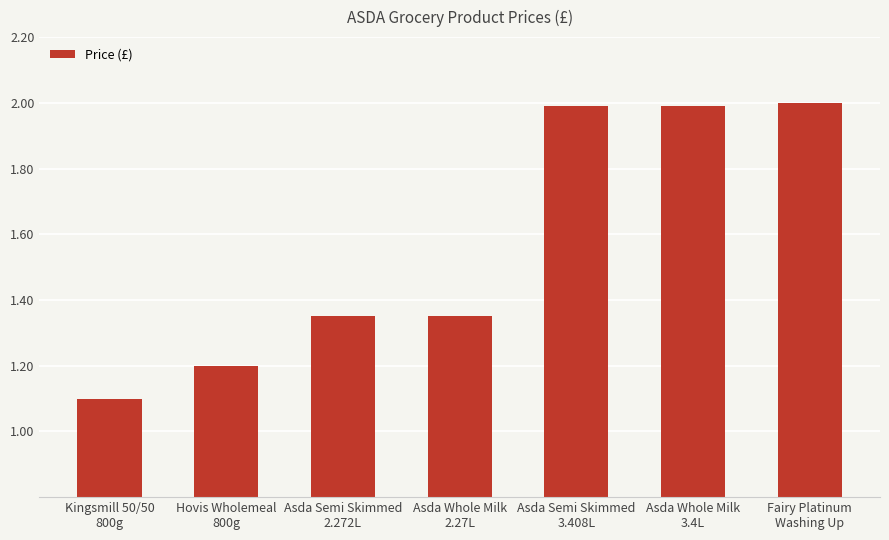

Where is the data nearest to the value 1?

Kingsmill 50/50
800g